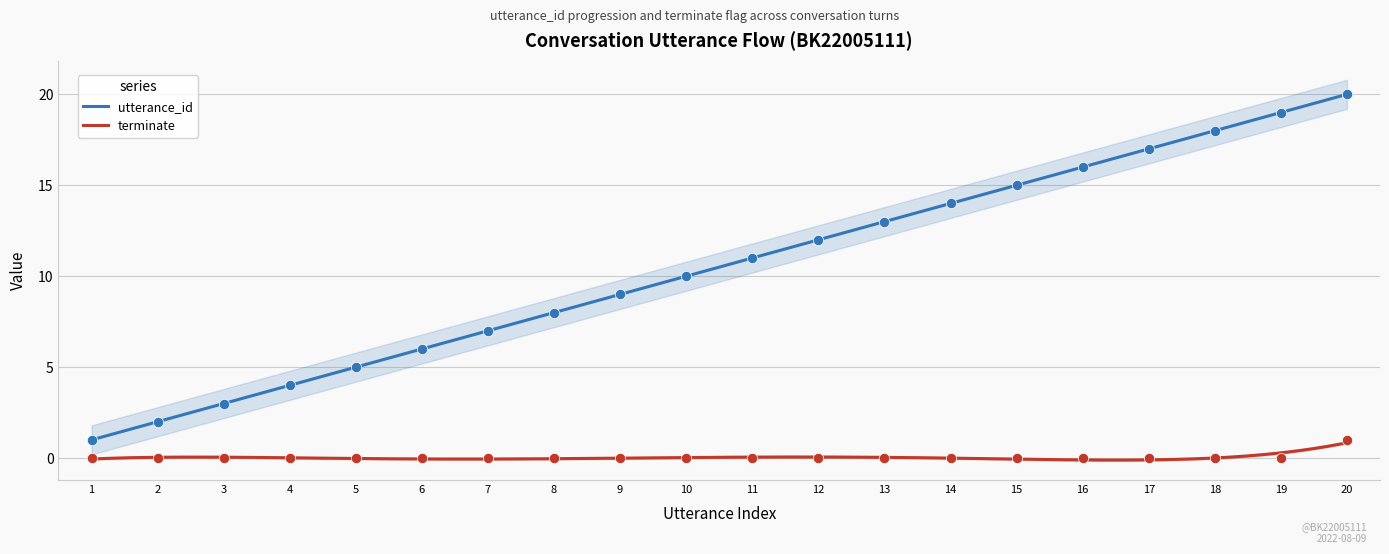

Which series has the largest Y range (max minus min)?

utterance_id